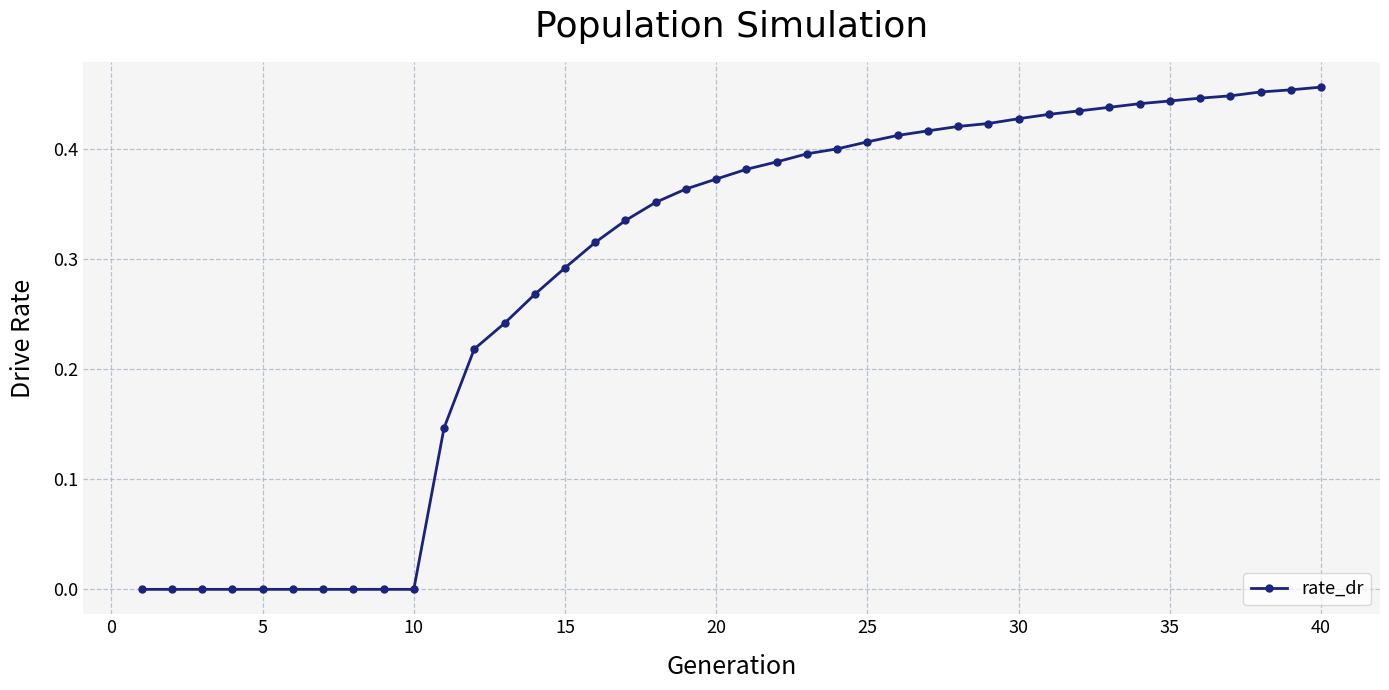

What is the sum of all values?

11.4